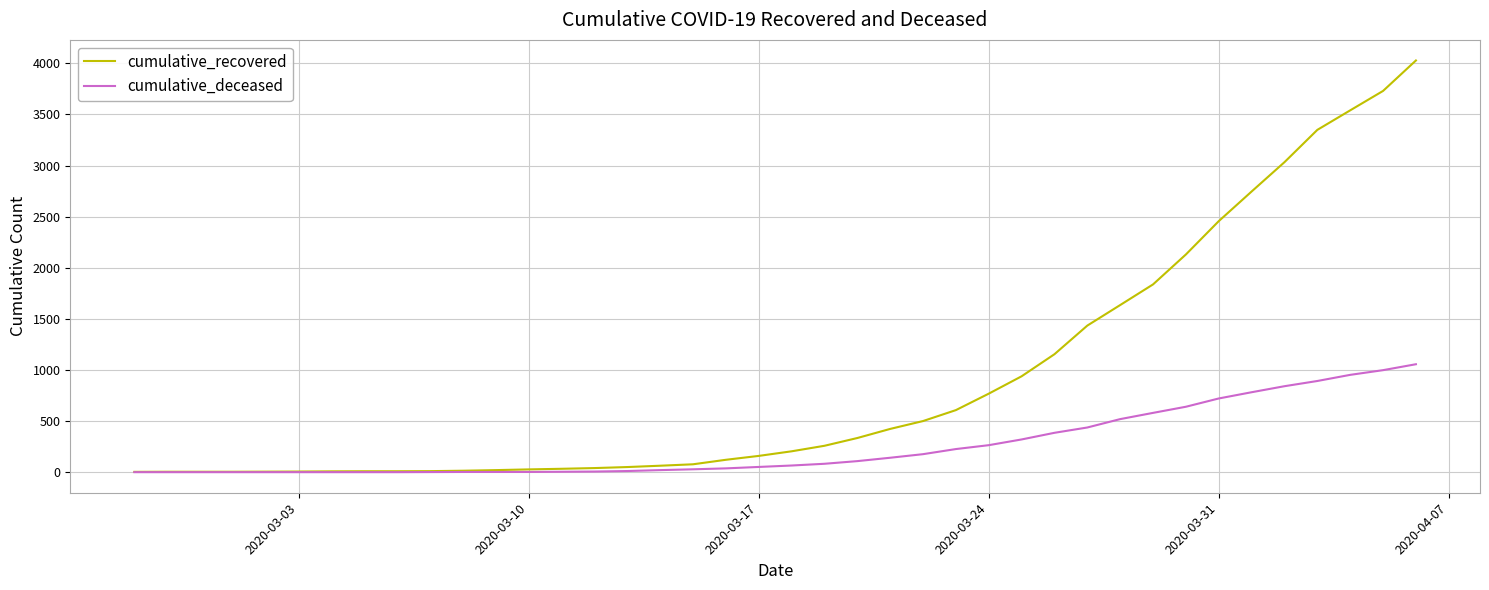

What is the maximum value for cumulative_deceased?

1056